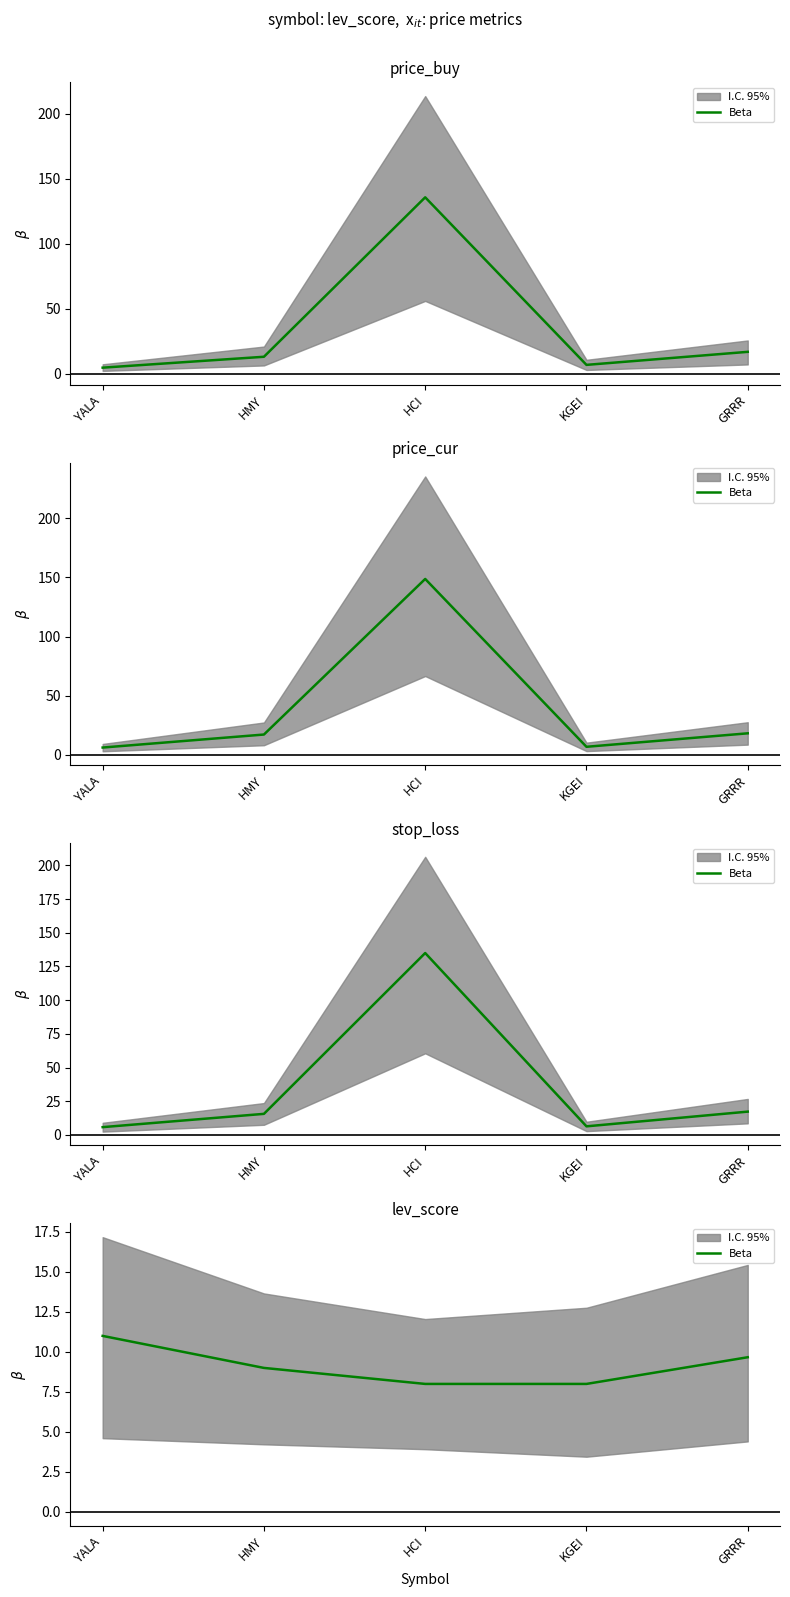

How many data points does each series have?

5